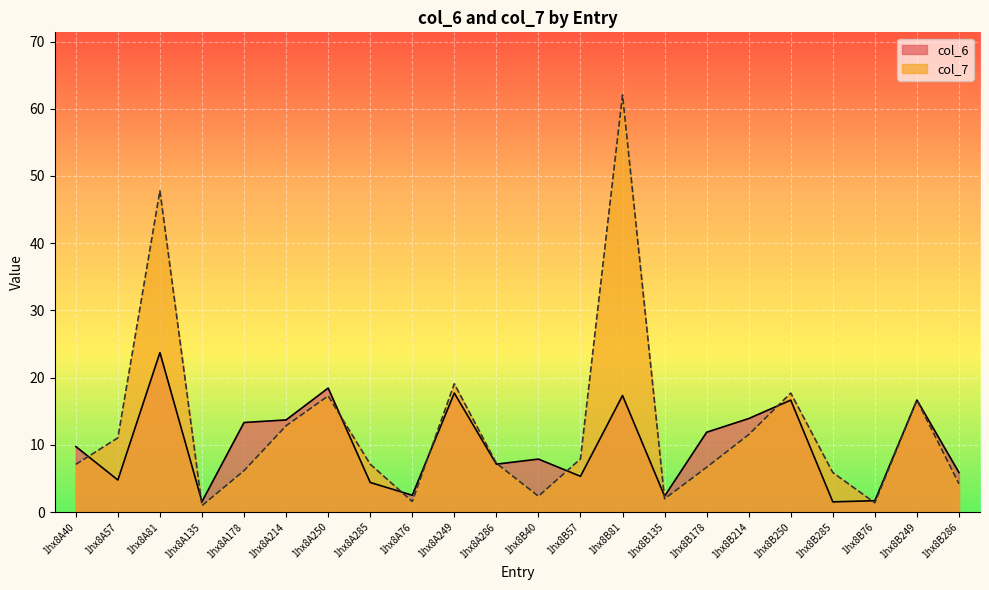

Reading left to right, extract all data points from this chart.

col_6: 1hx8A40=9.8	1hx8A57=4.8	1hx8A81=23.7	1hx8A135=1.6	1hx8A178=13.3	1hx8A214=13.7	1hx8A250=18.4	1hx8A285=4.4	1hx8A76=2.5	1hx8A249=17.7	1hx8A286=7.1	1hx8B40=7.9	1hx8B57=5.3	1hx8B81=17.3	1hx8B135=2.4	1hx8B178=11.9	1hx8B214=13.9	1hx8B250=16.7	1hx8B285=1.5	1hx8B76=1.7	1hx8B249=16.7	1hx8B286=5.9
col_7: 1hx8A40=7.1	1hx8A57=11.0	1hx8A81=47.8	1hx8A135=1.0	1hx8A178=6.2	1hx8A214=12.8	1hx8A250=17.3	1hx8A285=7.1	1hx8A76=1.6	1hx8A249=19.1	1hx8A286=7.3	1hx8B40=2.4	1hx8B57=7.9	1hx8B81=62.1	1hx8B135=2.0	1hx8B178=6.7	1hx8B214=11.5	1hx8B250=17.7	1hx8B285=5.9	1hx8B76=1.4	1hx8B249=16.7	1hx8B286=4.2